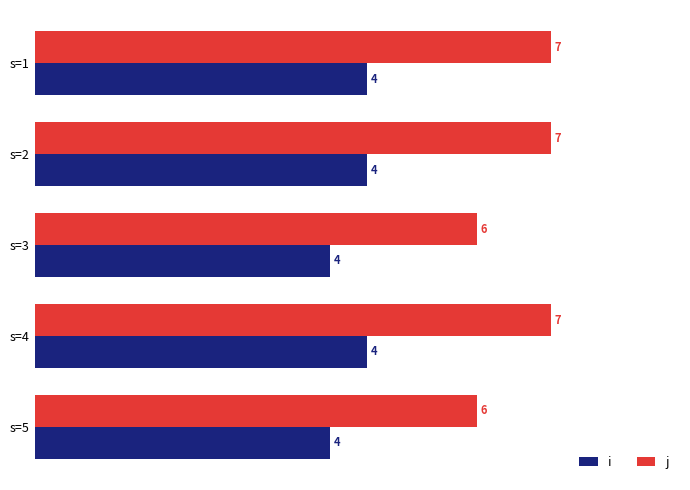

What is the difference between the highest and lowest values at s=5?

2.0